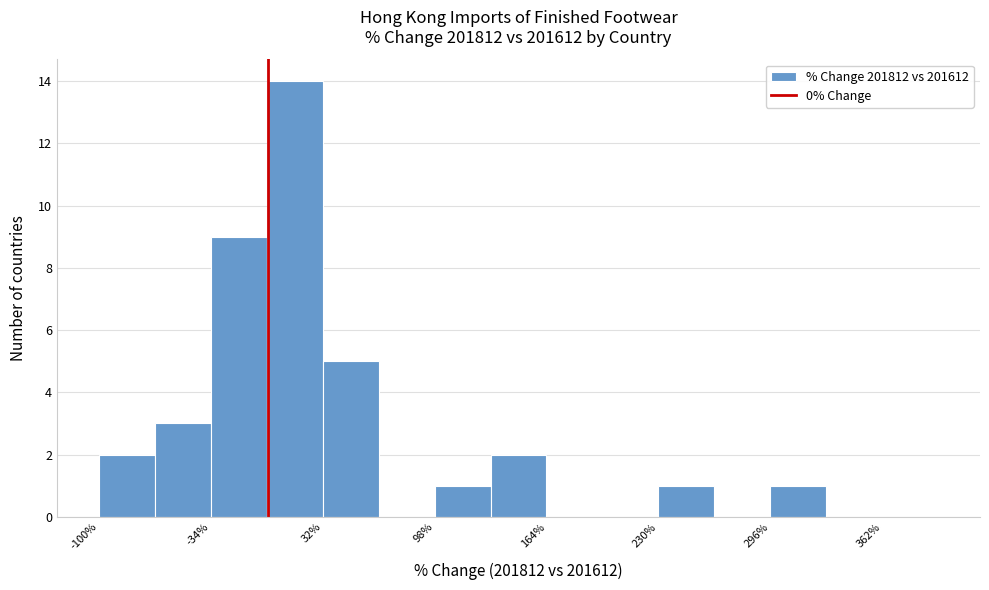

Around what value on the x-axis is the tallest bar? Give the approximate position of its centre, as read against the axis.

20